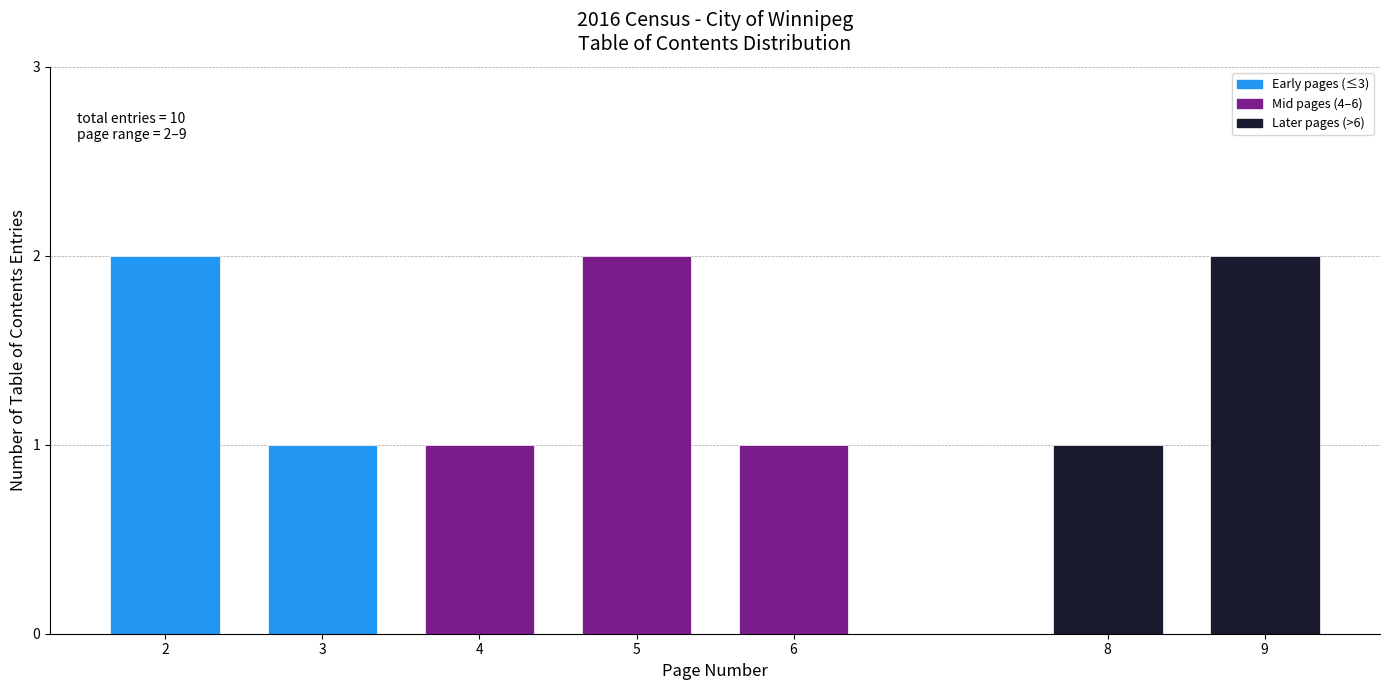

Reading right to left, what are all the values shown in this chart?

9=2	8=1	6=1	5=2	4=1	3=1	2=2